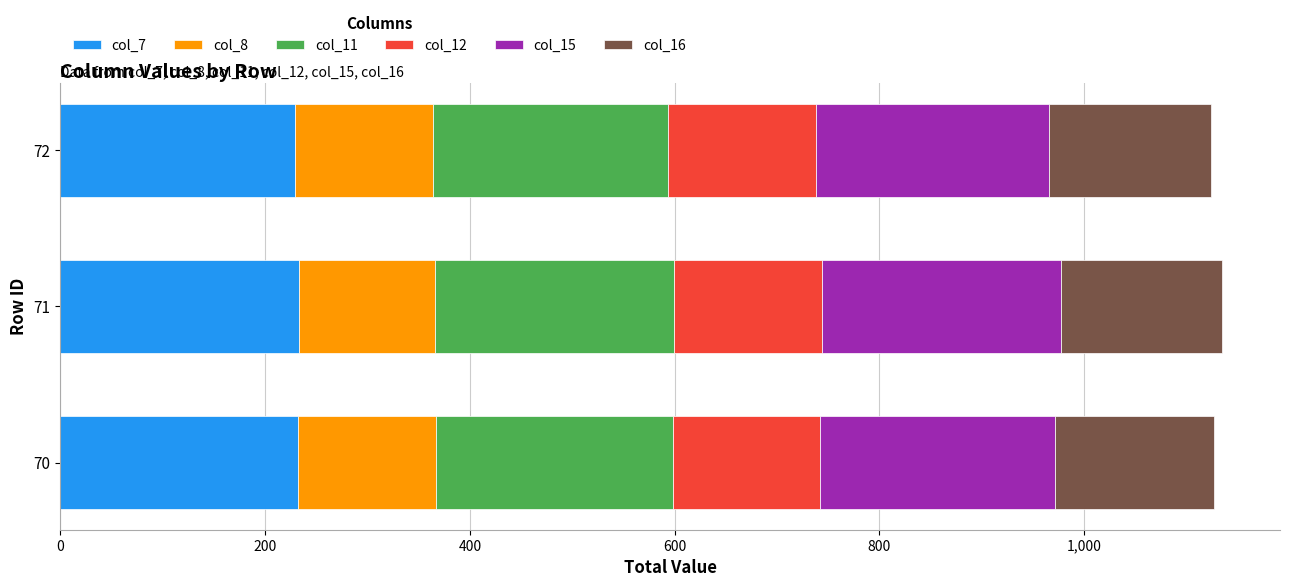

Is it true that col_7 equals 232.4 at 70?

True